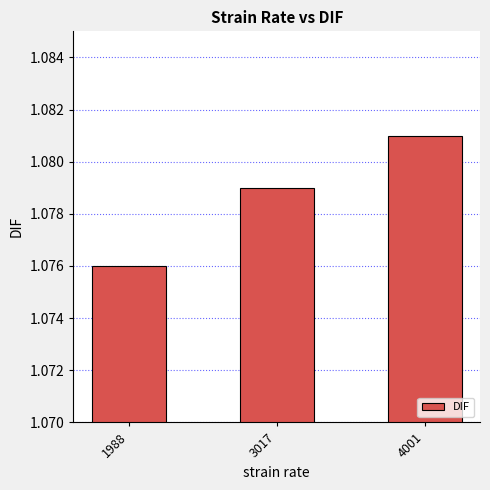

Approximately how many times larger is the value at 1988 compared to 4001?

1.0